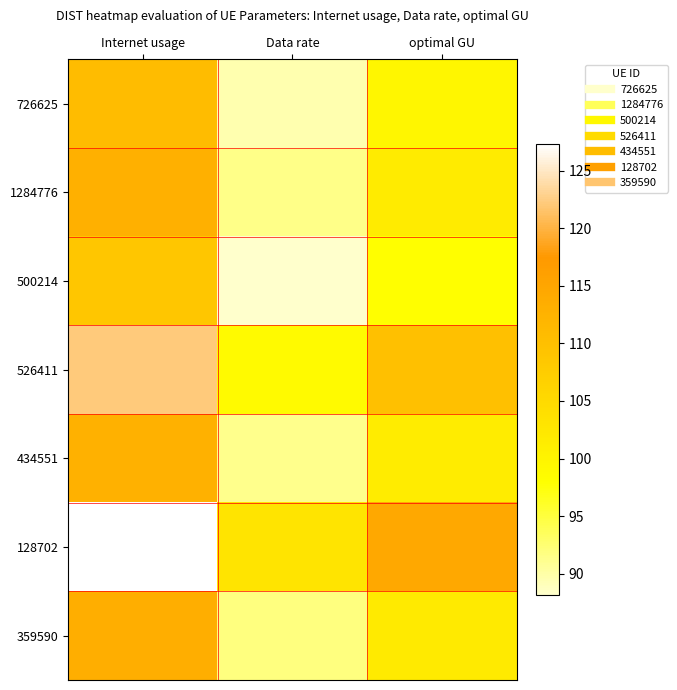

List the series in order of their peak value, lowest first.

500214, 726625, 434551, 1284776, 359590, 526411, 128702